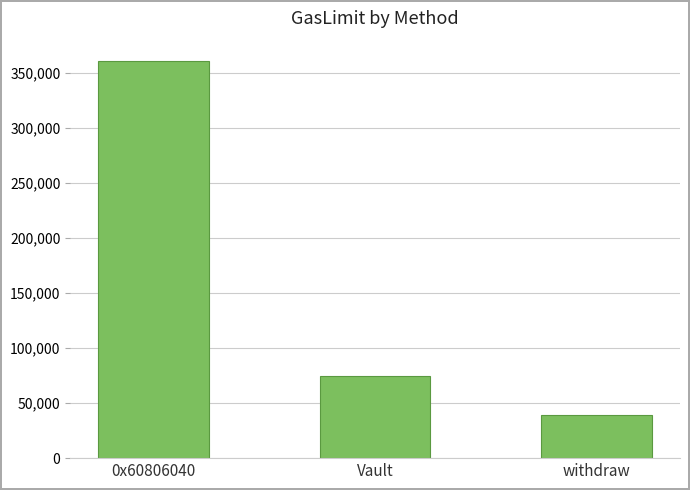

Is it true that the value at 0x60806040 is 361006?

True